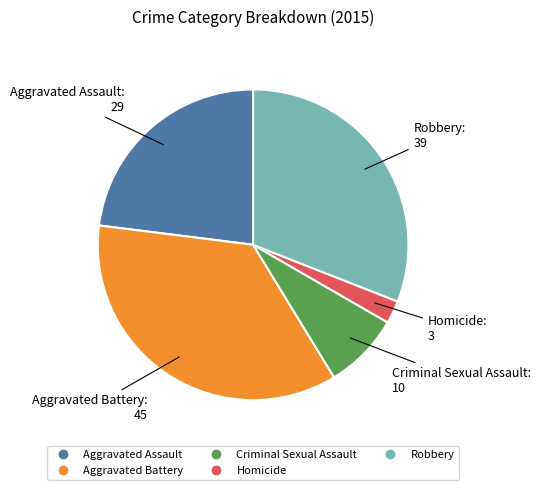

Count the number of slices in the pie.

5